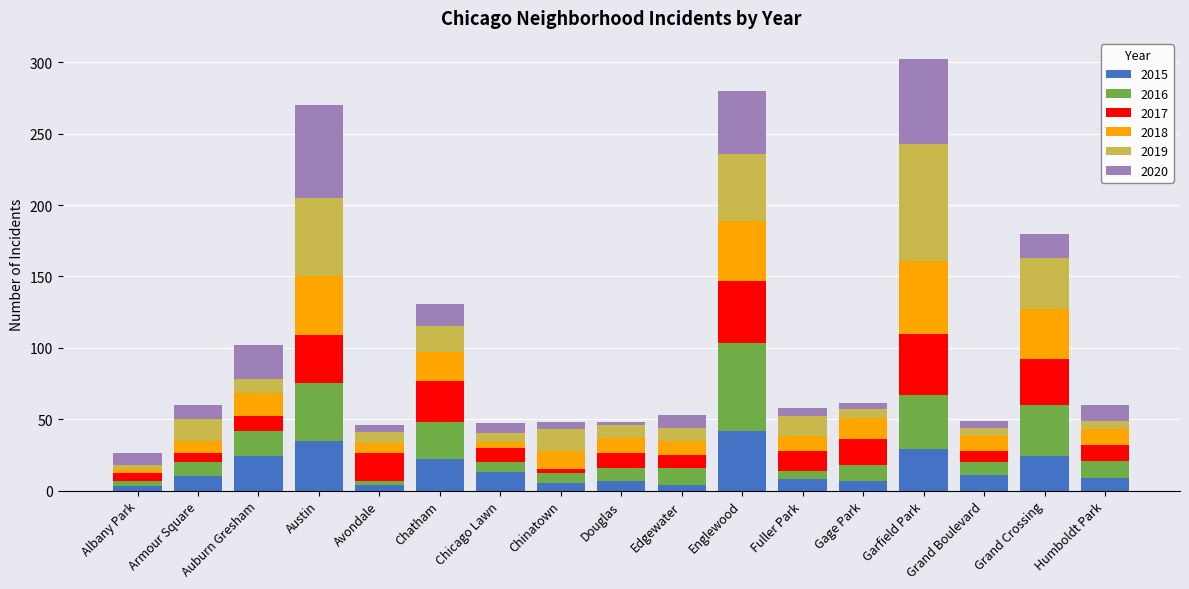

Is it true that 2015 equals 22 at Chatham?

True